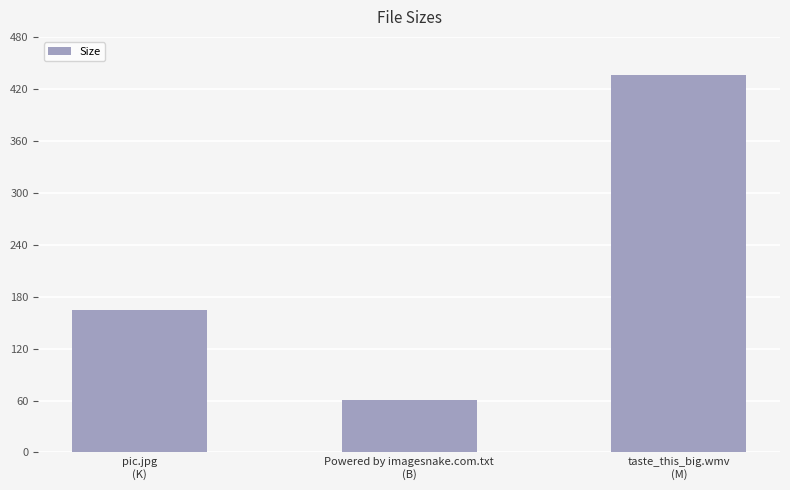

What is the label of the 2nd bar from the left?

Powered by imagesnake.com.txt
(B)